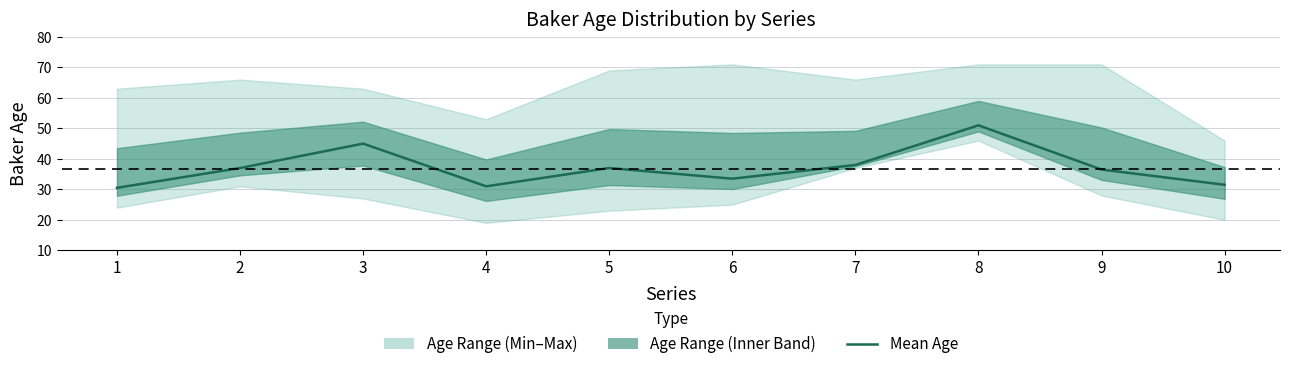

At which category does the chart reach its peak across all series?

8